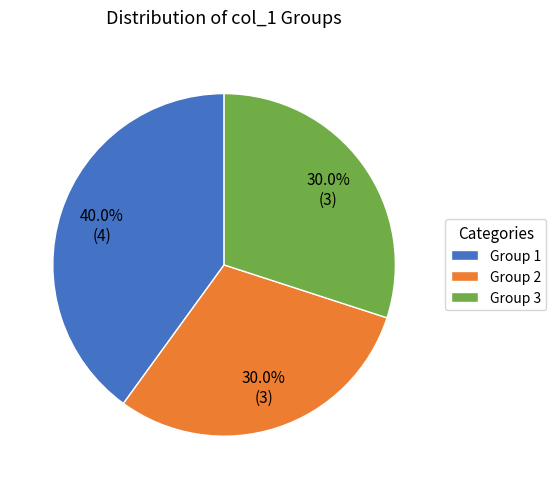

How many slices are in this pie chart?

3